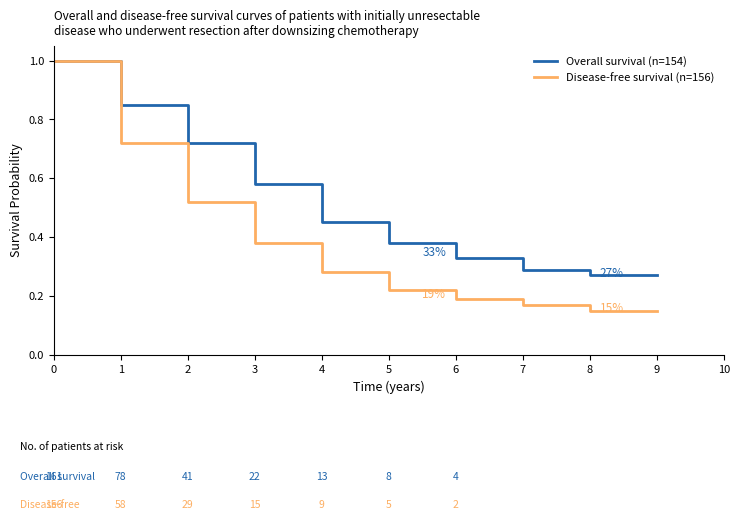

Which series has the largest total across all categories?

Overall survival (n=154)